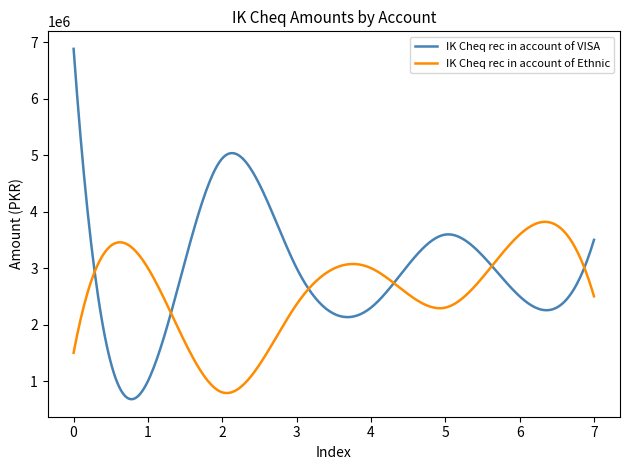

How many series are shown in this chart?

2